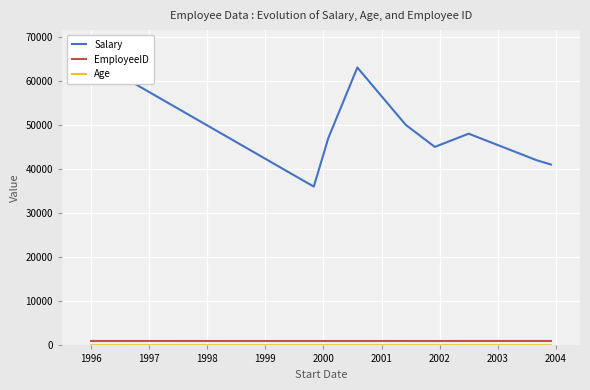

True or false: EmployeeID has more than 1 points higher than both neighbors.

True